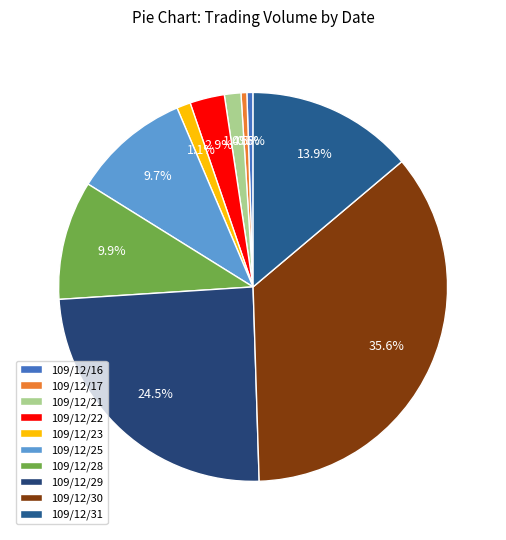

True or false: 109/12/28 accounts for 22% of the total.

False